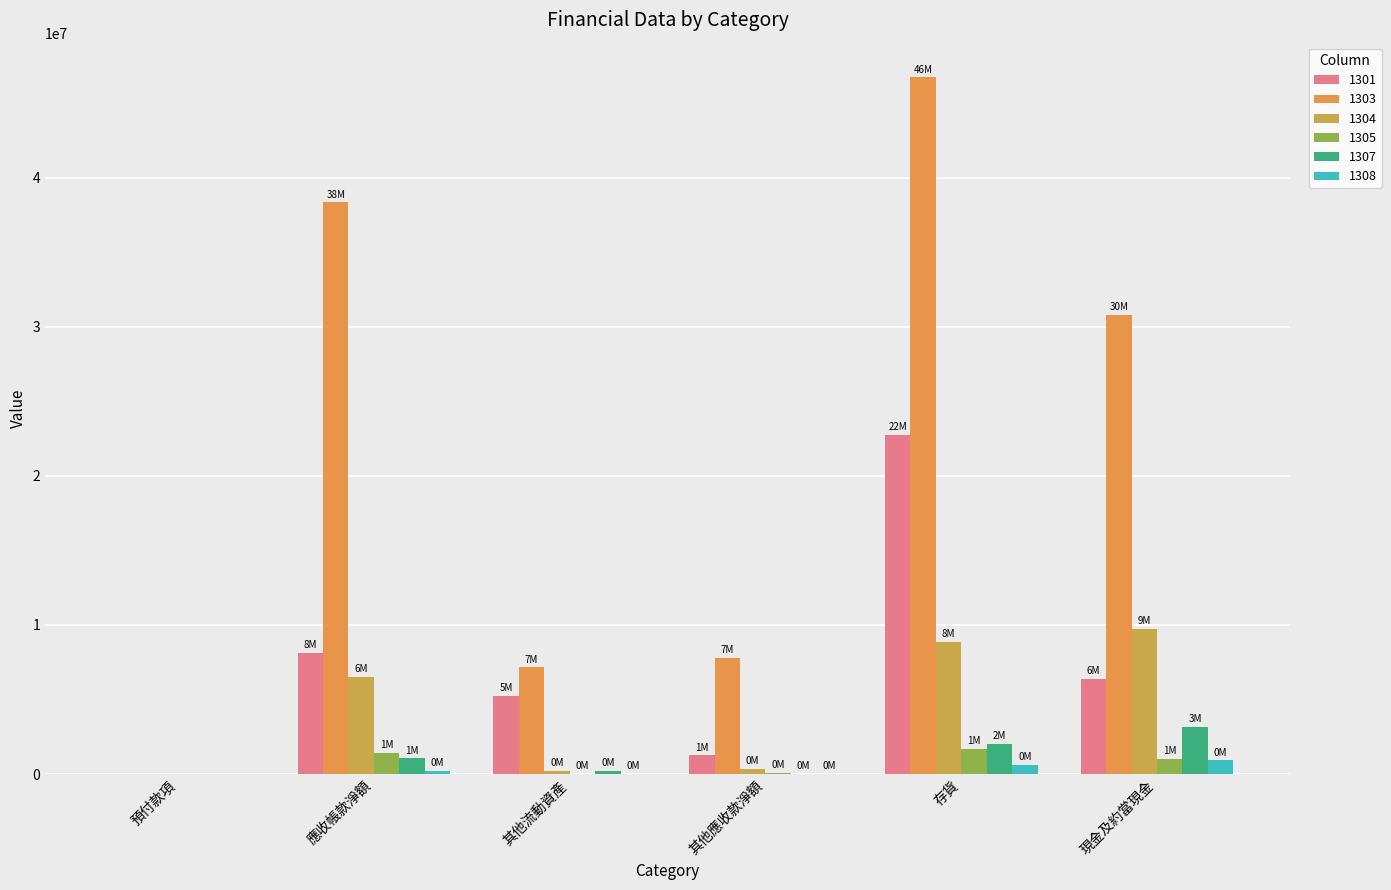

How many positive values does the 1303 series have?

5